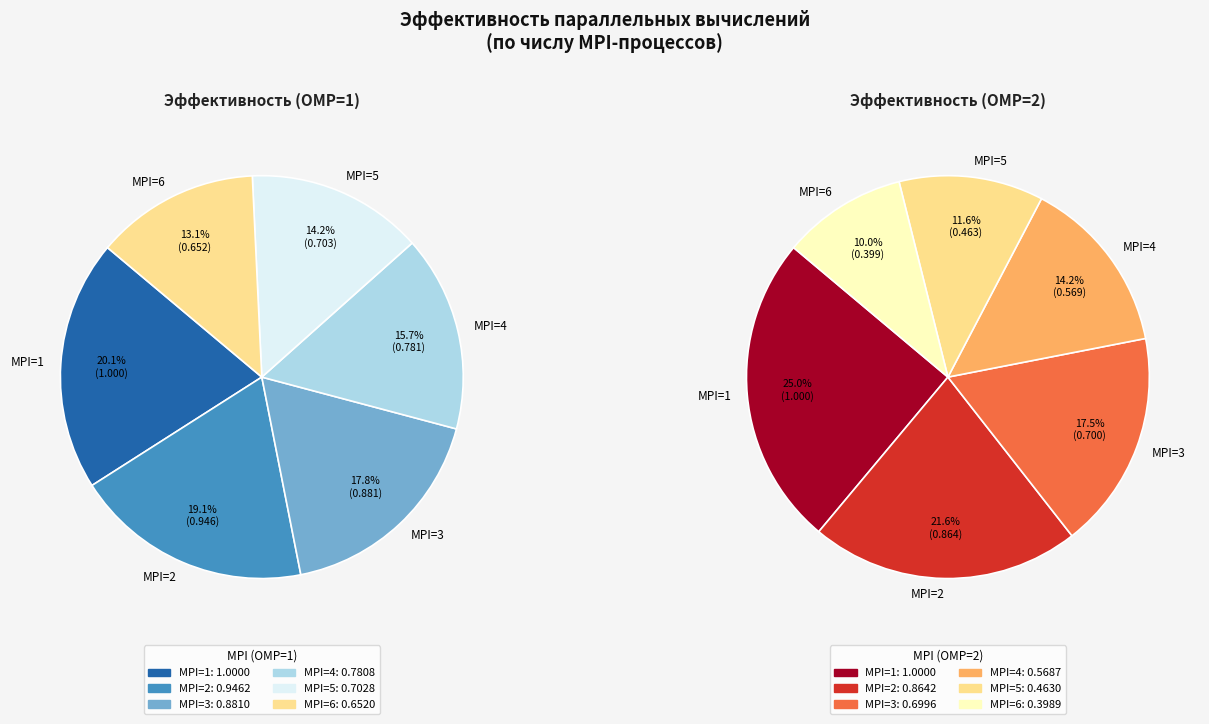

Which series changed the most between MPI=1 and MPI=6?

OMP=2